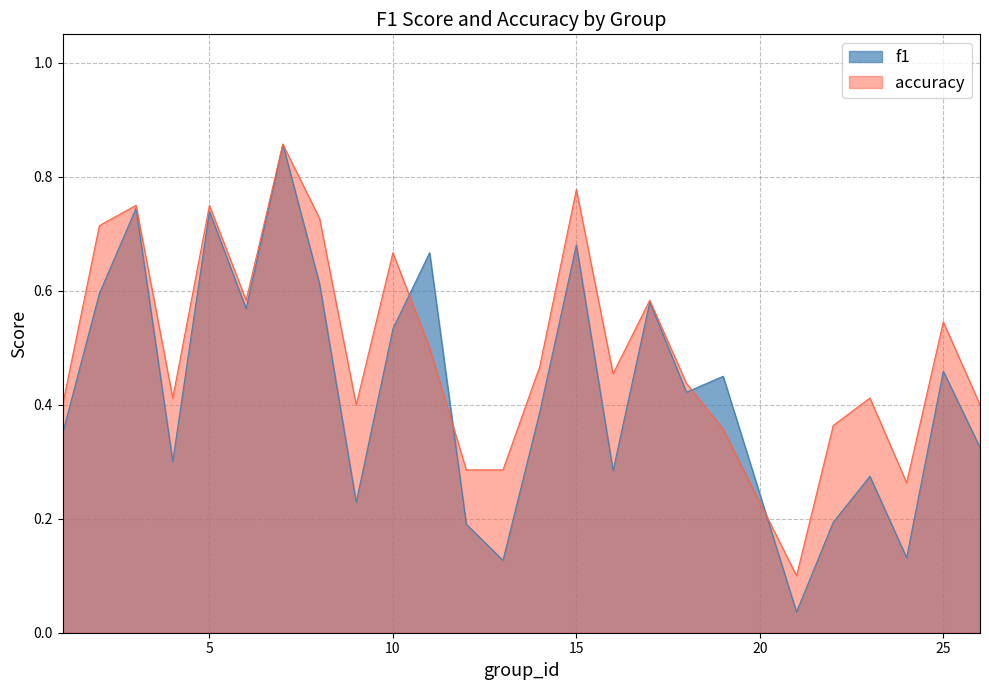

Reading right to left, extract all data points from this chart.

f1: 26=0.3	25=0.5	24=0.1	23=0.3	22=0.2	21=0.0	19=0.4	18=0.4	17=0.6	16=0.3	15=0.7	14=0.4	13=0.1	12=0.2	11=0.7	10=0.5	9=0.2	8=0.6	7=0.9	6=0.6	5=0.7	4=0.3	3=0.7	2=0.6	1=0.3
accuracy: 26=0.4	25=0.5	24=0.3	23=0.4	22=0.4	21=0.1	19=0.4	18=0.4	17=0.6	16=0.5	15=0.8	14=0.5	13=0.3	12=0.3	11=0.5	10=0.7	9=0.4	8=0.7	7=0.9	6=0.6	5=0.8	4=0.4	3=0.8	2=0.7	1=0.4